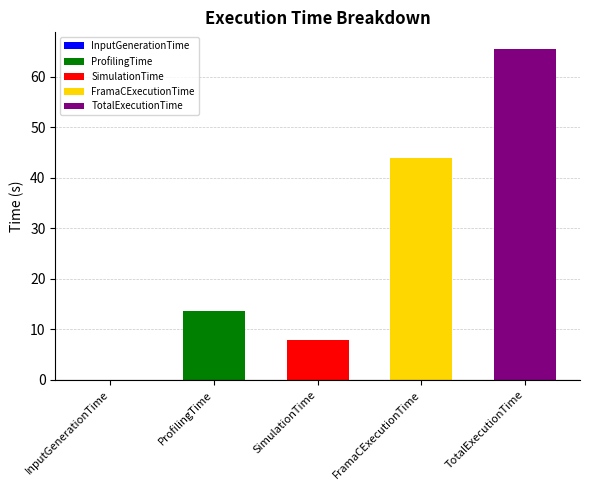

What is the label of the 2nd bar from the right?

FramaCExecutionTime